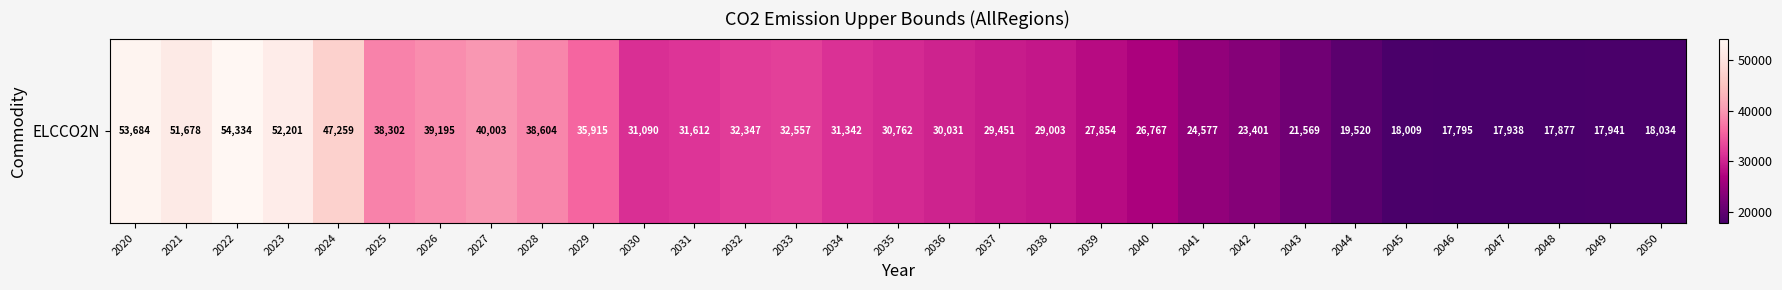

Reading right to left, what are all the values shown in this chart?

2050=18034.3	2049=17941.0	2048=17877.5	2047=17937.6	2046=17795.4	2045=18008.7	2044=19519.7	2043=21569.1	2042=23401.5	2041=24577.3	2040=26767.2	2039=27854.2	2038=29002.8	2037=29451.2	2036=30030.5	2035=30761.9	2034=31341.7	2033=32556.7	2032=32346.9	2031=31611.6	2030=31090.5	2029=35914.9	2028=38604.0	2027=40003.1	2026=39194.7	2025=38301.6	2024=47258.5	2023=52201.5	2022=54333.8	2021=51677.8	2020=53684.5